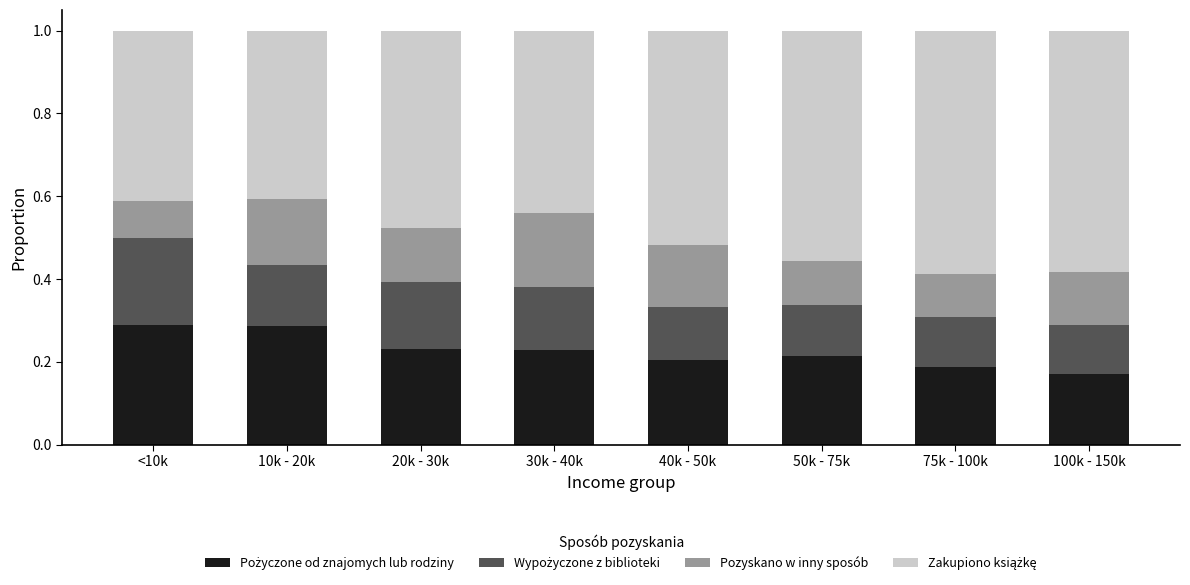

What is the total value across all series at 40k - 50k?

1.0